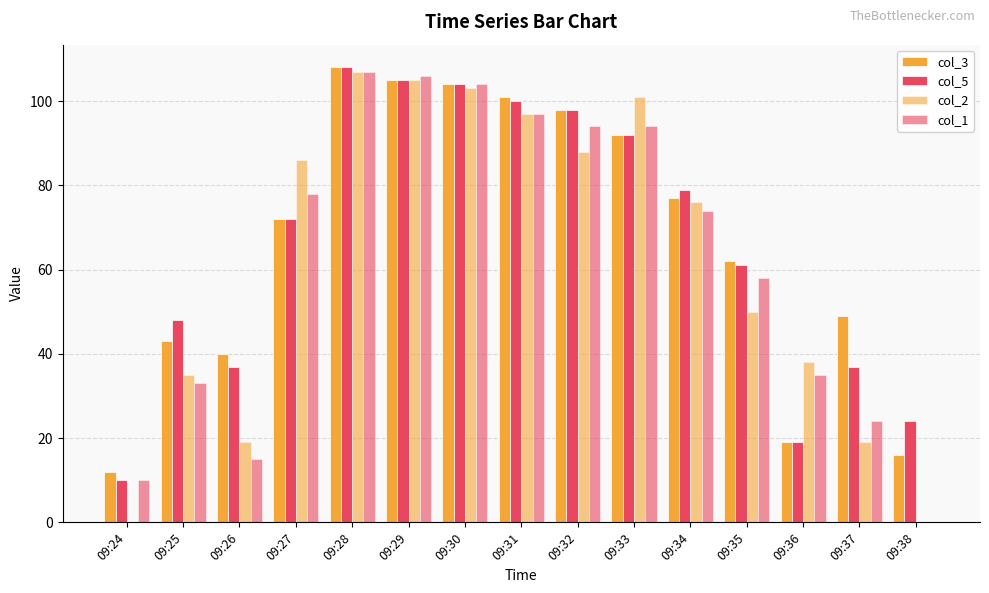

At which category is the sum across all series the highest?

09:28